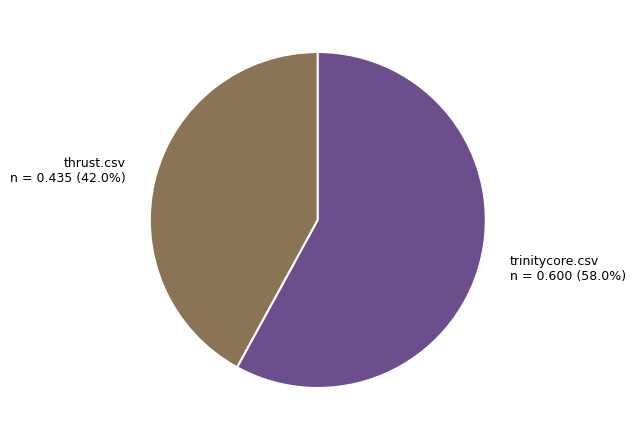

What portion of the pie excludes trinitycore.csv?

42.0%